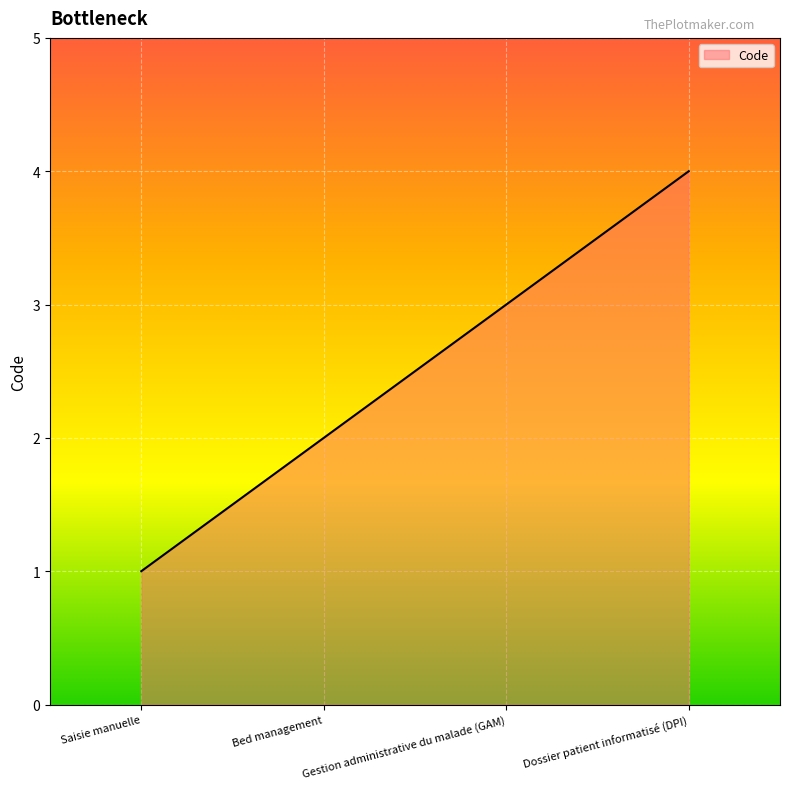

True or false: the data shows 4 at Dossier patient informatisé (DPI).

True